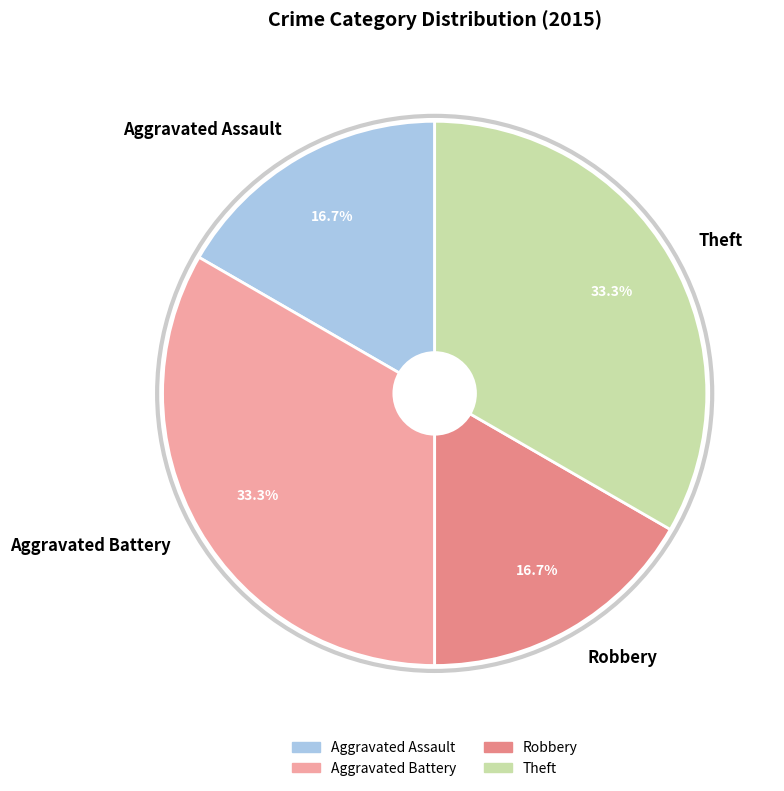

True or false: Robbery accounts for 17% of the total.

True